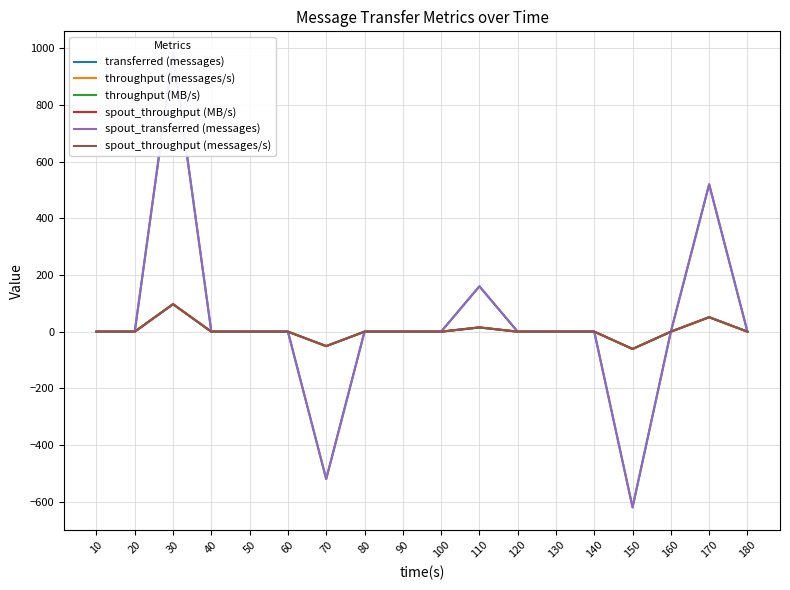

What is the highest value of the throughput (messages/s) series?

97